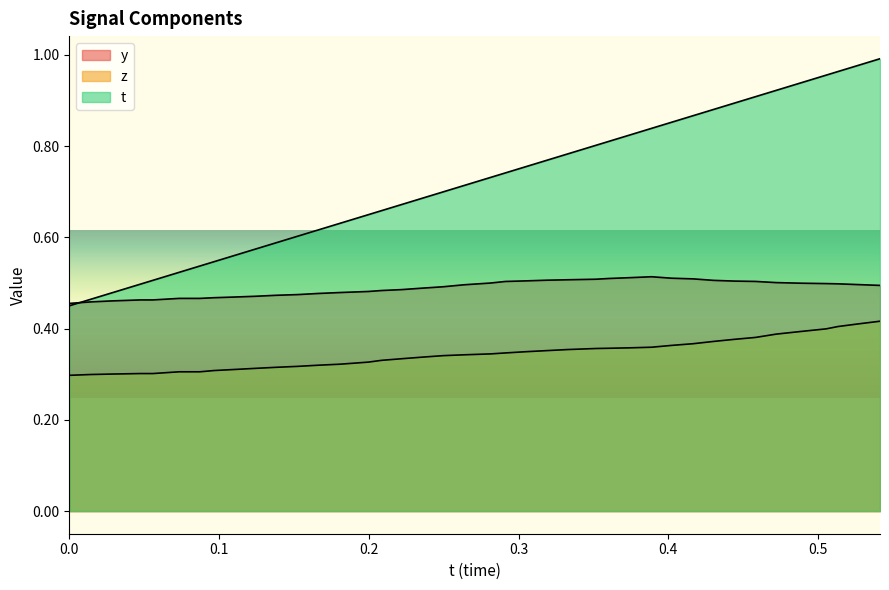

Reading left to right, extract all data points from this chart.

t: 0.5	0.5	0.5	0.5	0.5	0.5	0.5	0.5	0.6	0.6	0.6	0.6	0.6	0.6	0.6	0.7	0.7	0.7	0.7	0.7	0.7	0.7	0.8	0.8	0.8	0.8	0.8	0.8	0.8	0.9	0.9	0.9	0.9	0.9	0.9	0.9	1.0	1.0	1.0	1.0
y: 0.5	0.5	0.5	0.5	0.5	0.5	0.5	0.5	0.5	0.5	0.5	0.5	0.5	0.5	0.5	0.5	0.5	0.5	0.5	0.5	0.5	0.5	0.5	0.5	0.5	0.5	0.5	0.5	0.5	0.5	0.5	0.5	0.5	0.5	0.5	0.5	0.5	0.5	0.5	0.5
z: 0.3	0.3	0.3	0.3	0.3	0.3	0.3	0.3	0.3	0.3	0.3	0.3	0.3	0.3	0.3	0.3	0.3	0.3	0.3	0.3	0.3	0.3	0.3	0.4	0.4	0.4	0.4	0.4	0.4	0.4	0.4	0.4	0.4	0.4	0.4	0.4	0.4	0.4	0.4	0.4